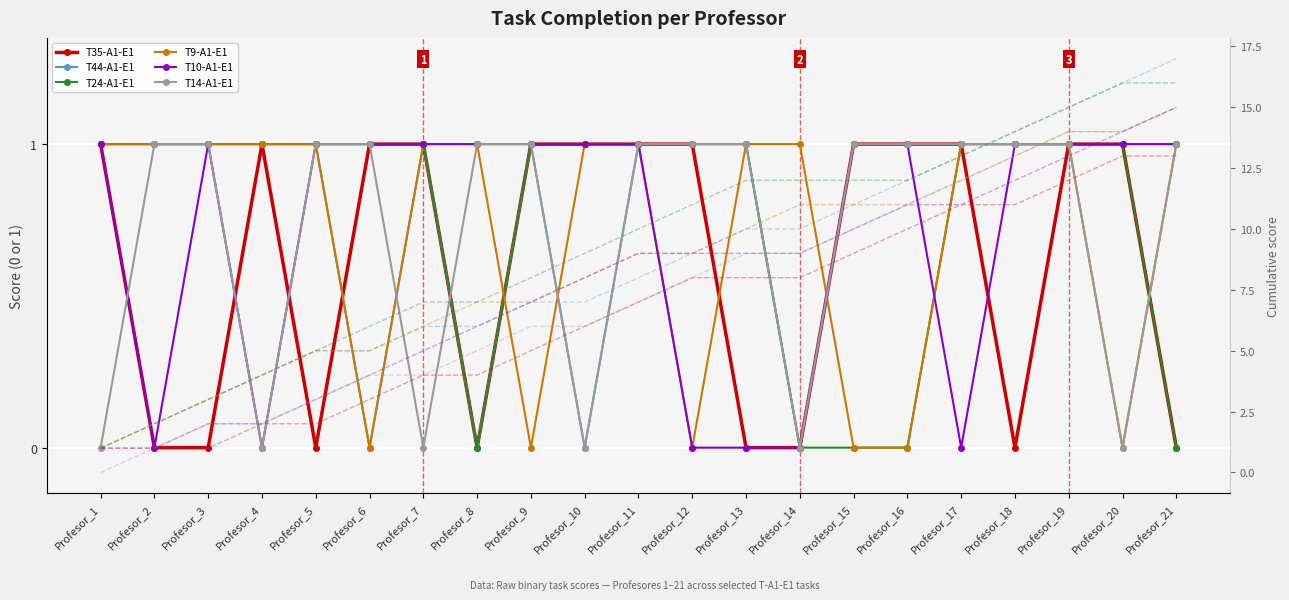

The T10-A1-E1 series shows 1 at Profesor_1. True or false?

True